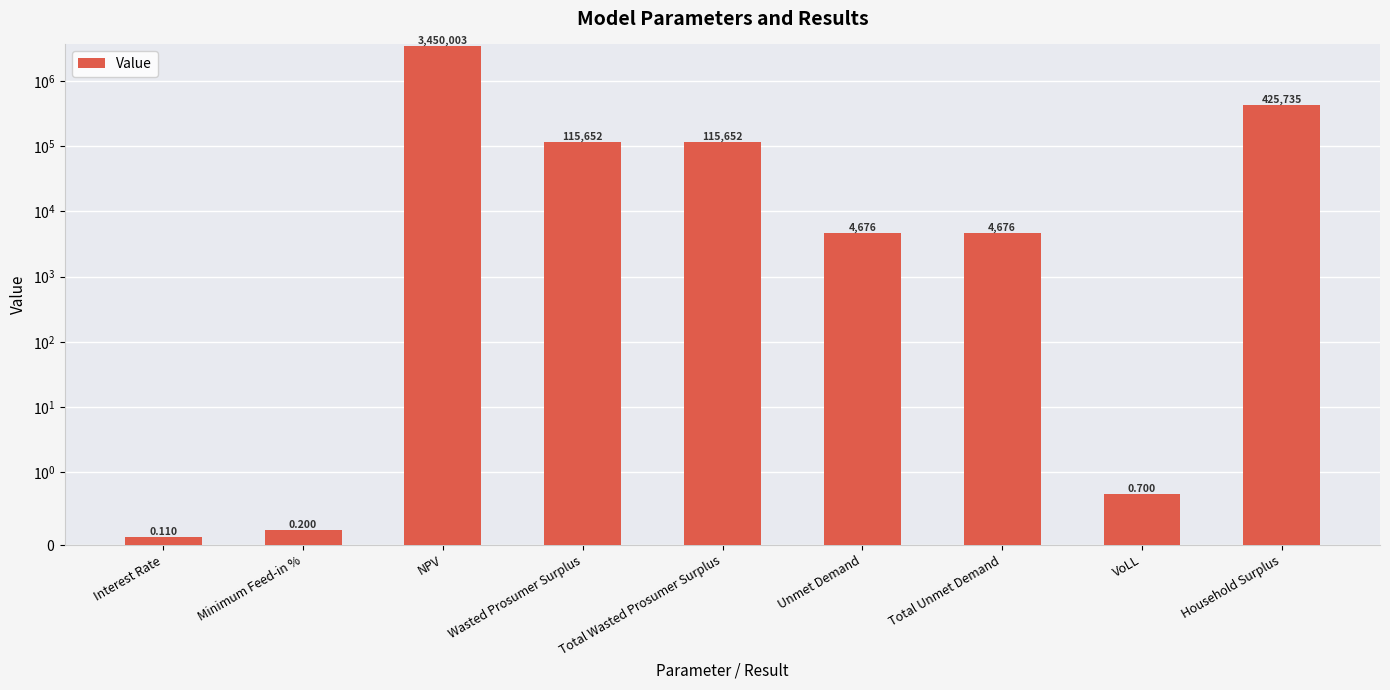

What position from the left is Wasted Prosumer Surplus?

4